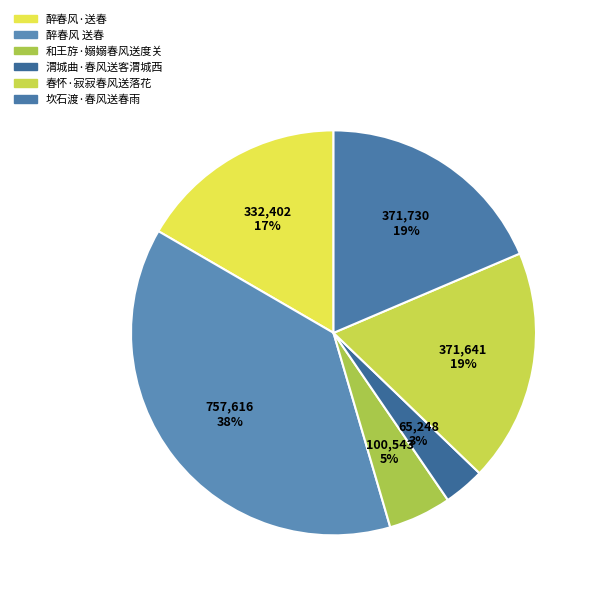

Which category has the biggest portion of the pie?

醉春风 送春